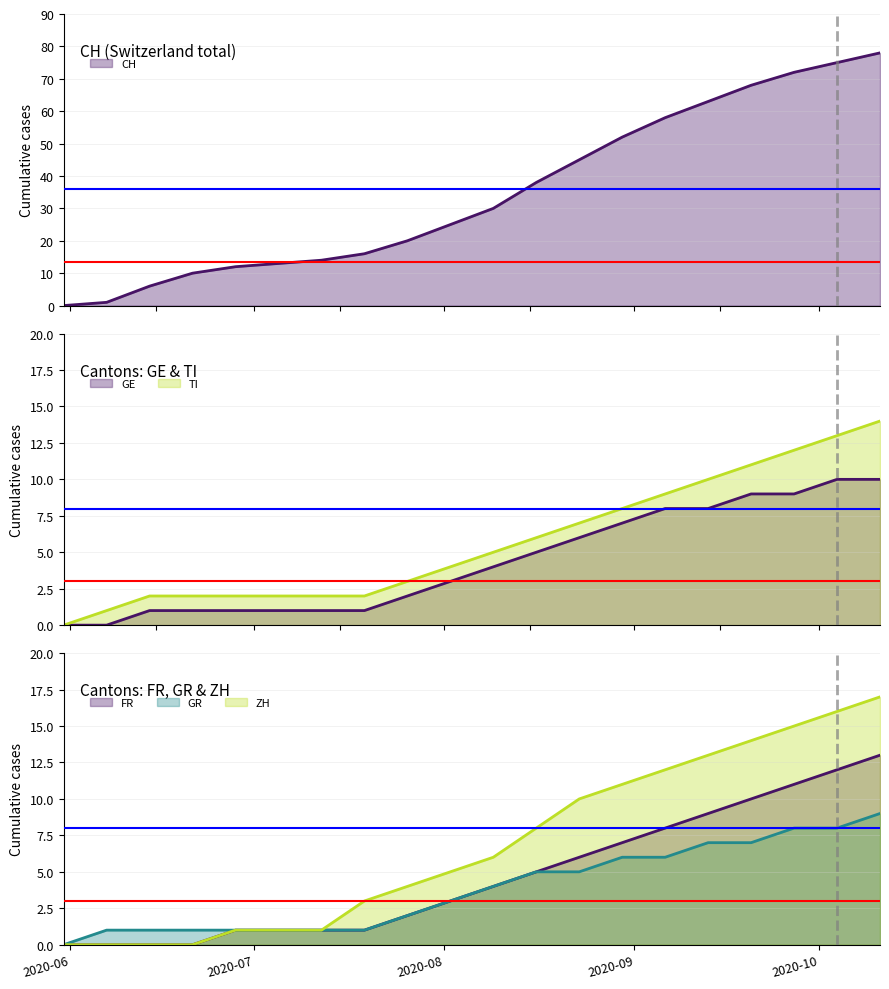

What position from the right is 2020-07-26?

12